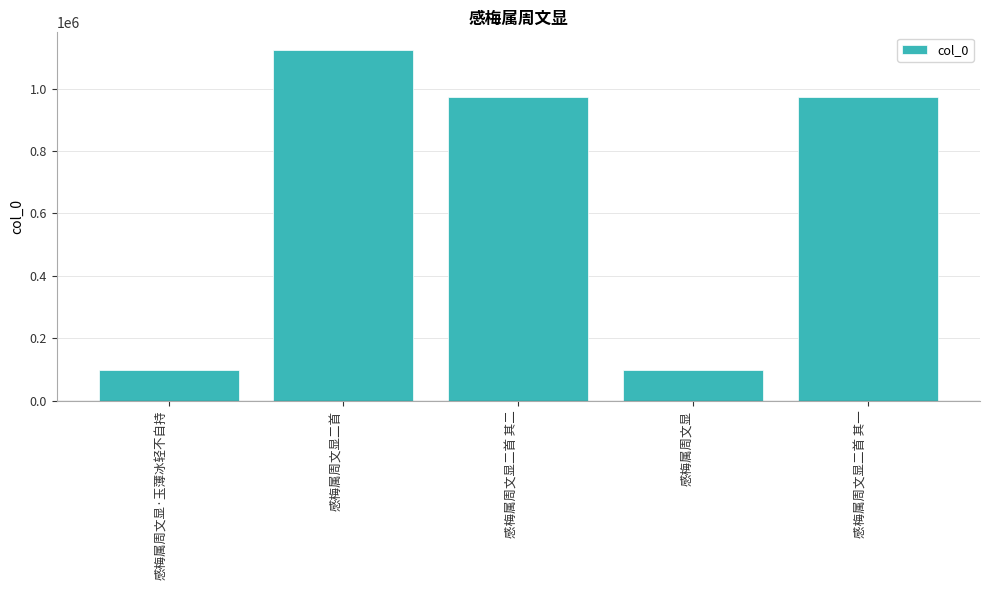

What is the maximum value shown in the chart?

1123993